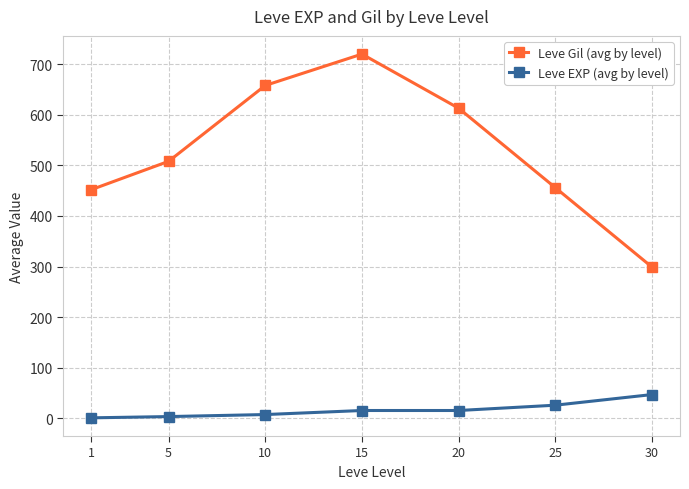

True or false: Leve EXP (avg by level) has a value of 1.0 at 1.

True